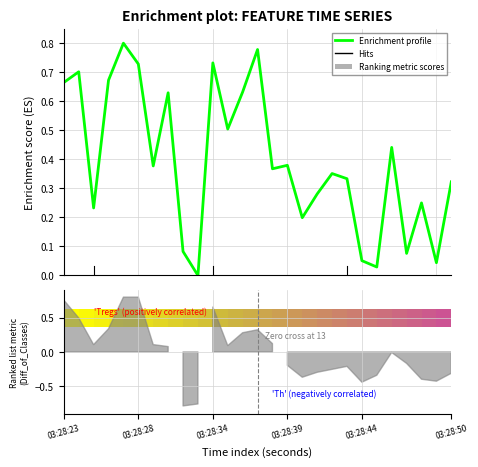

What is the label of the 20th point from the left?

19